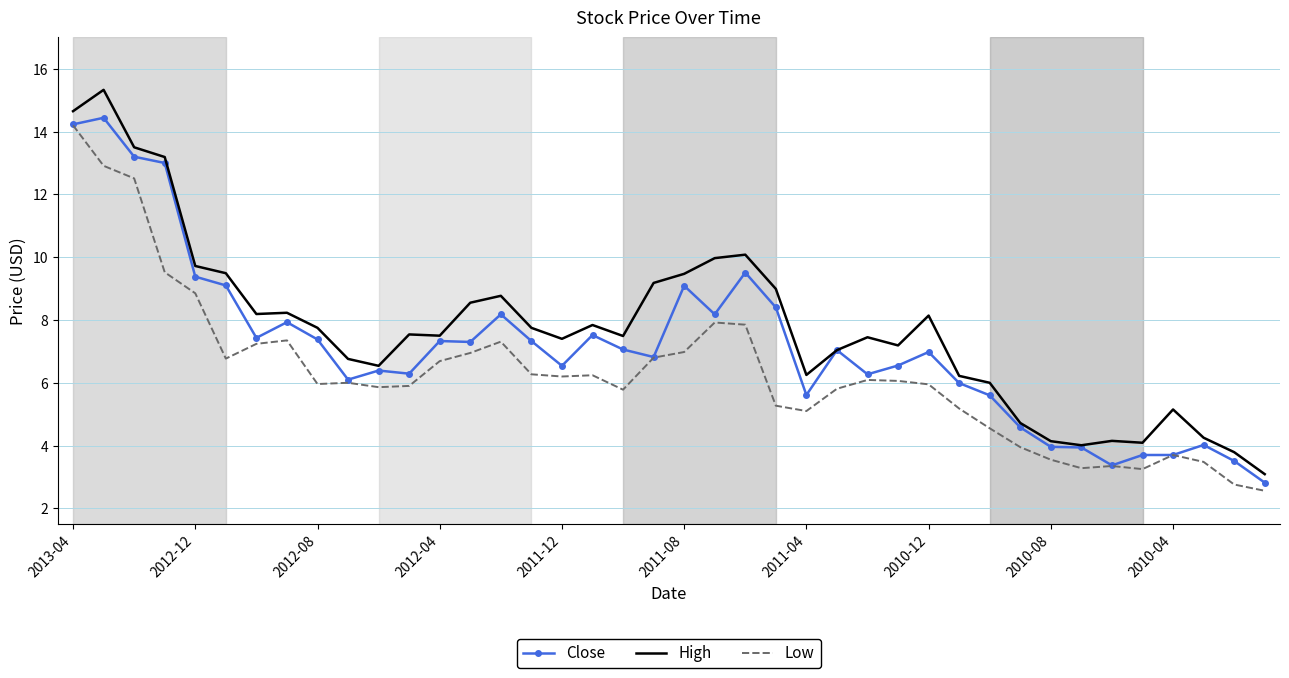

True or false: Low and High intersect in this chart.

False